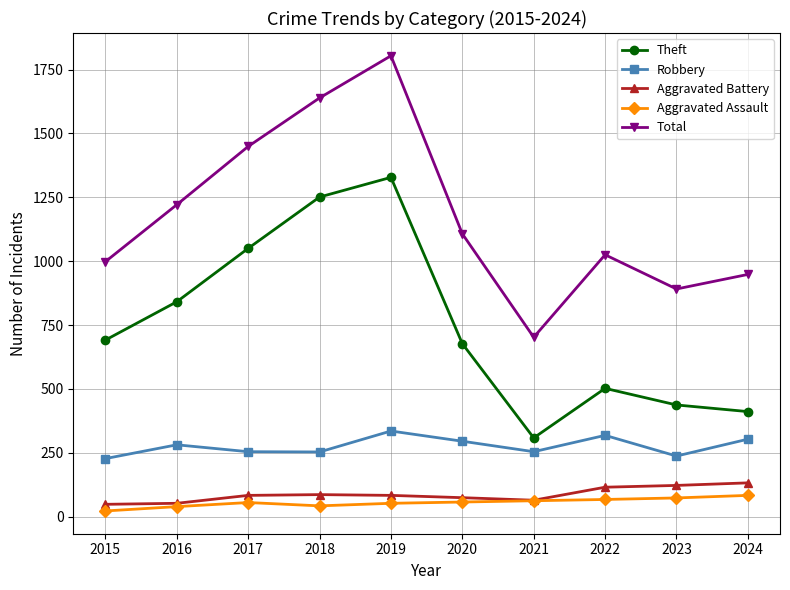

True or false: Robbery and Total intersect in this chart.

False